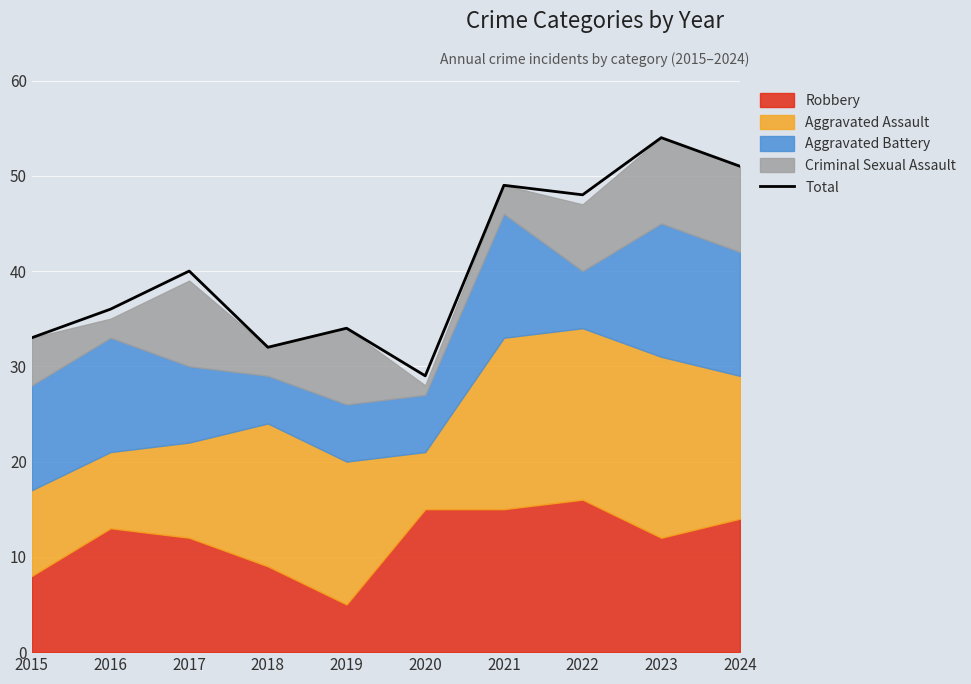

How many data points are above 40?

4